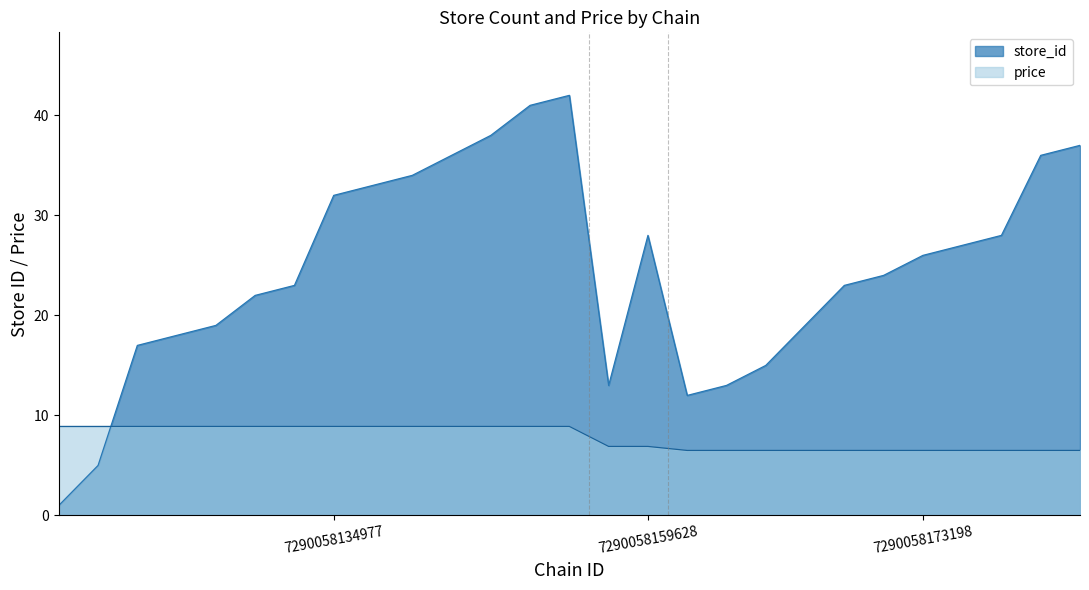

Does the chart have visible grid lines?

No